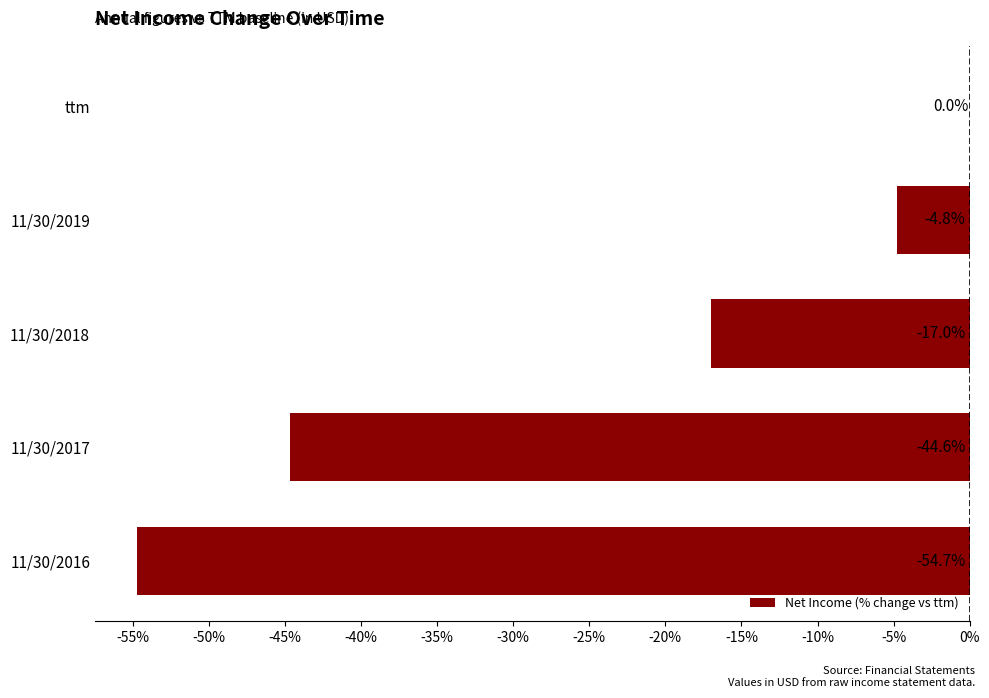

Reading top to bottom, what are all the values shown in this chart?

ttm=0.0	11/30/2019=-4.8	11/30/2018=-17.0	11/30/2017=-44.6	11/30/2016=-54.7